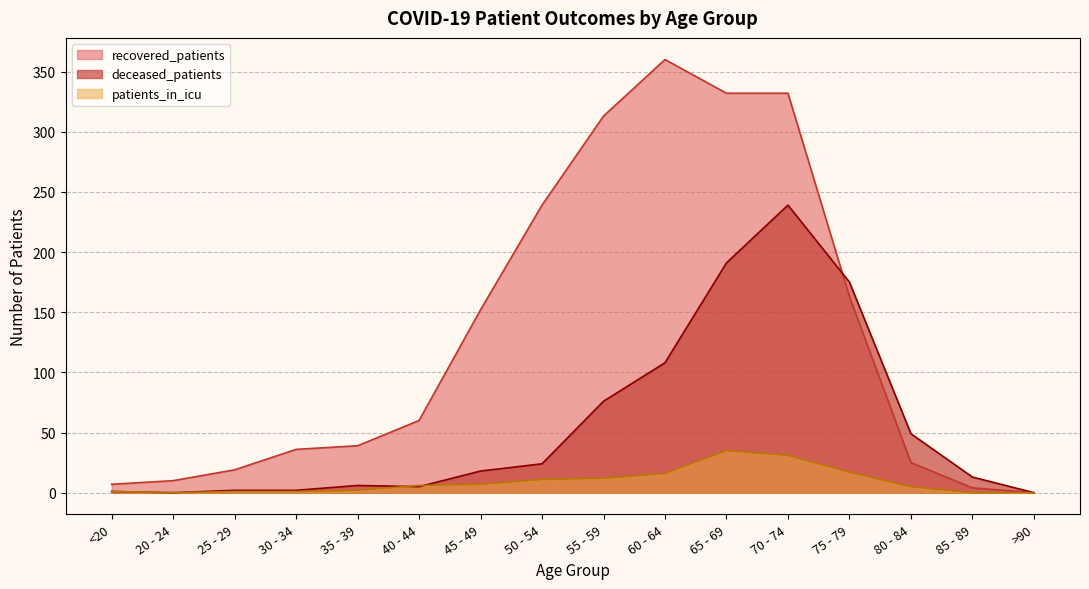

At how many categories does at least one series exceed 4?

15